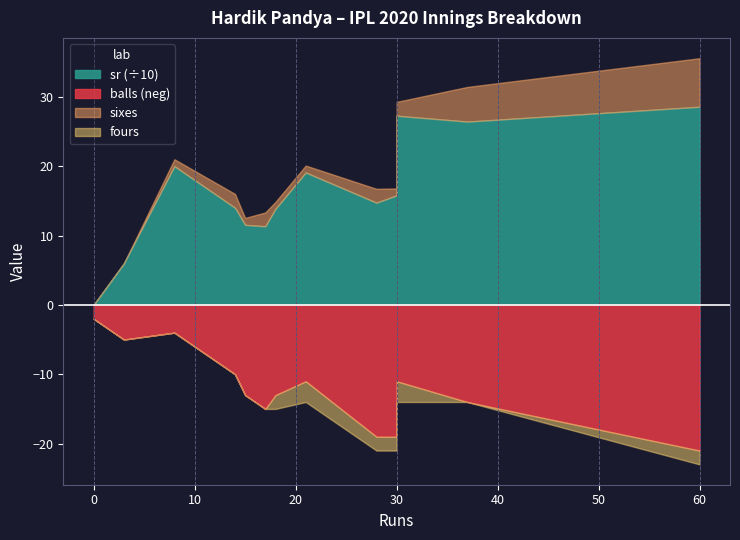

True or false: balls has more than 2 points higher than both neighbors.

False